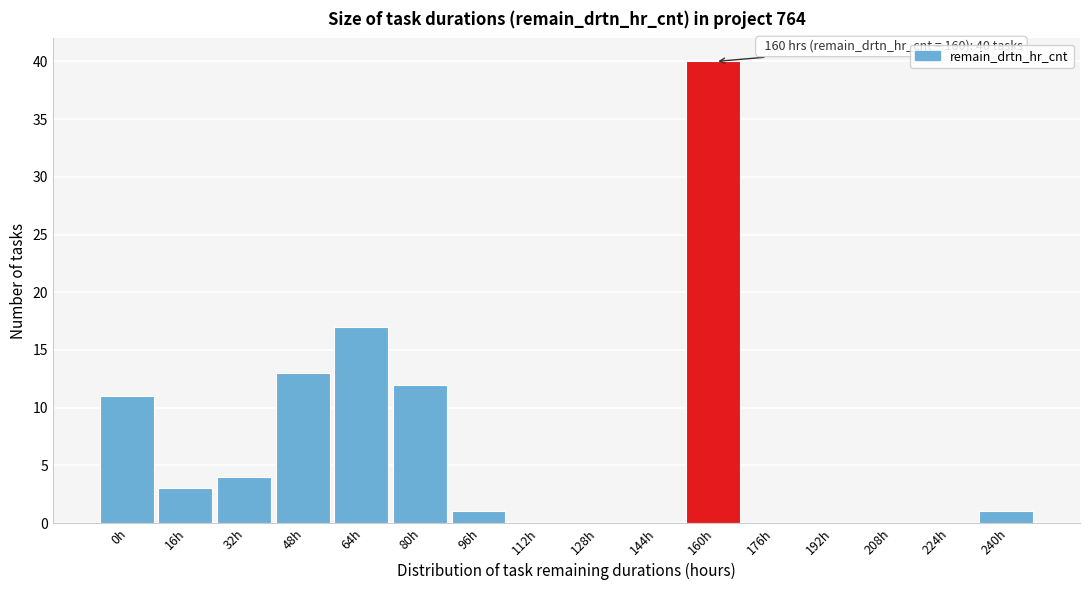

Reading right to left, what are all the values shown in this chart?

240h=1	224h=0	208h=0	192h=0	176h=0	160h=40	144h=0	128h=0	112h=0	96h=1	80h=12	64h=17	48h=13	32h=4	16h=3	0h=11